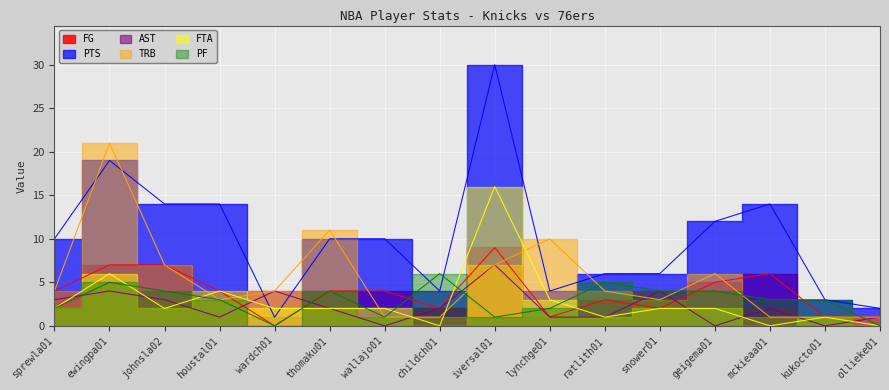

The value of PF at lynchge01 is 3. True or false?

False